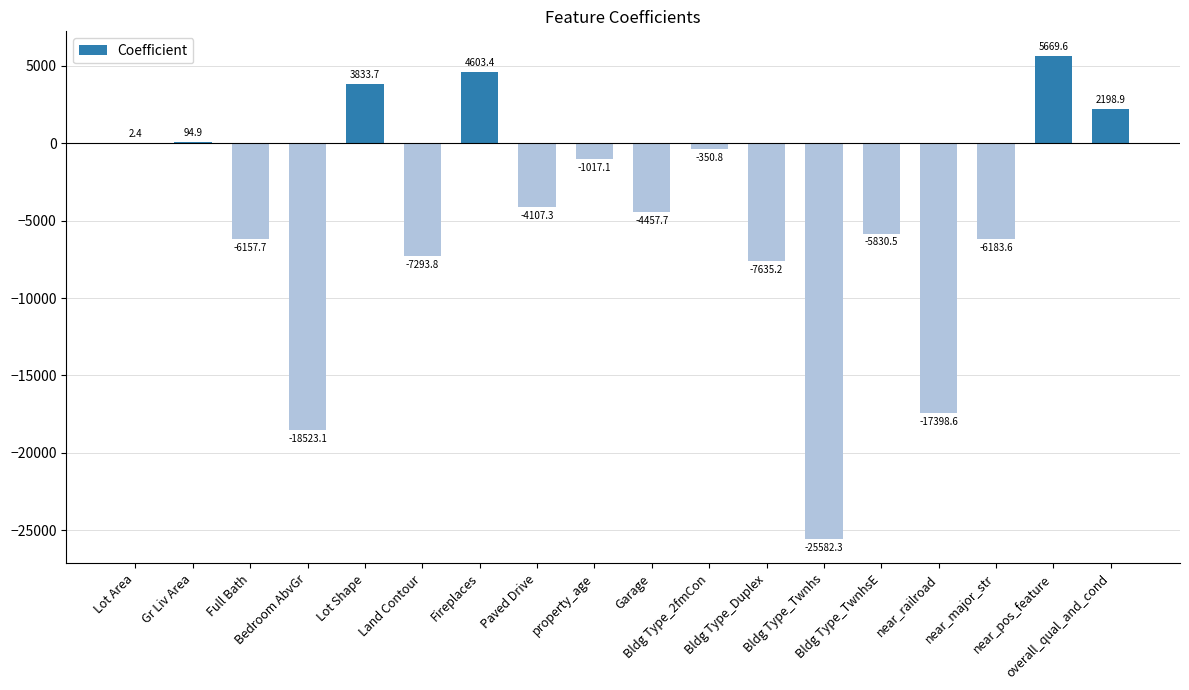

Reading right to left, extract all data points from this chart.

overall_qual_and_cond=2198.9	near_pos_feature=5669.6	near_major_str=-6183.6	near_railroad=-17398.6	Bldg Type_TwnhsE=-5830.5	Bldg Type_Twnhs=-25582.3	Bldg Type_Duplex=-7635.2	Bldg Type_2fmCon=-350.8	Garage=-4457.7	property_age=-1017.1	Paved Drive=-4107.3	Fireplaces=4603.4	Land Contour=-7293.8	Lot Shape=3833.7	Bedroom AbvGr=-18523.1	Full Bath=-6157.7	Gr Liv Area=94.9	Lot Area=2.4